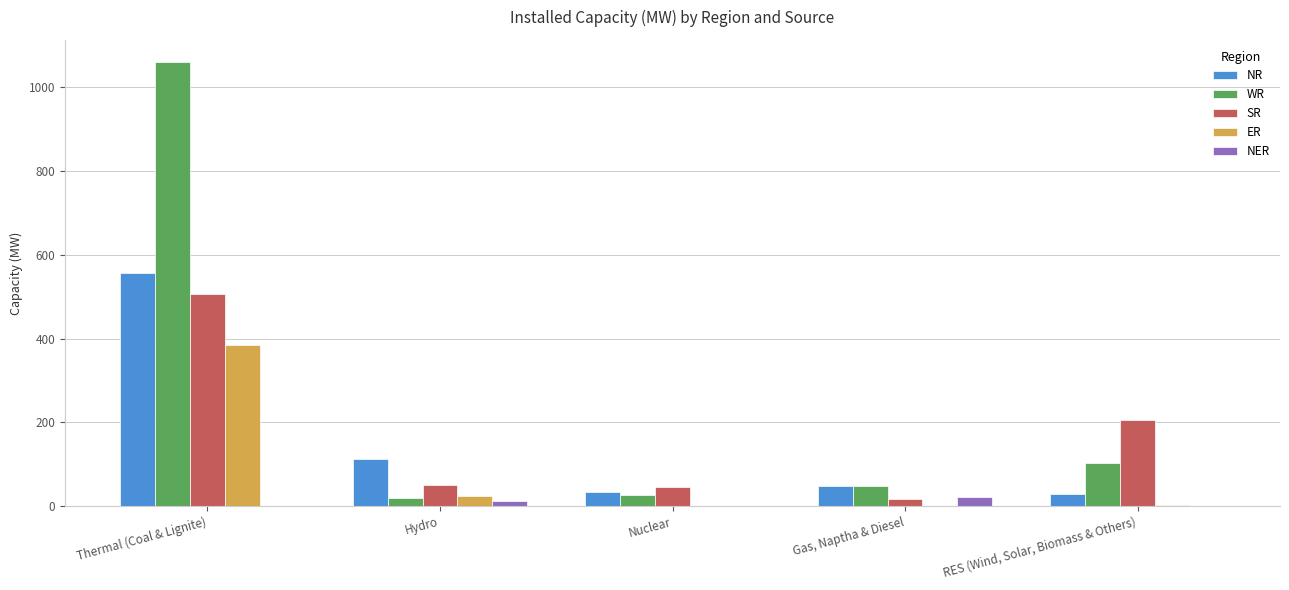

What are all the series names shown in the legend?

NR, WR, SR, ER, NER